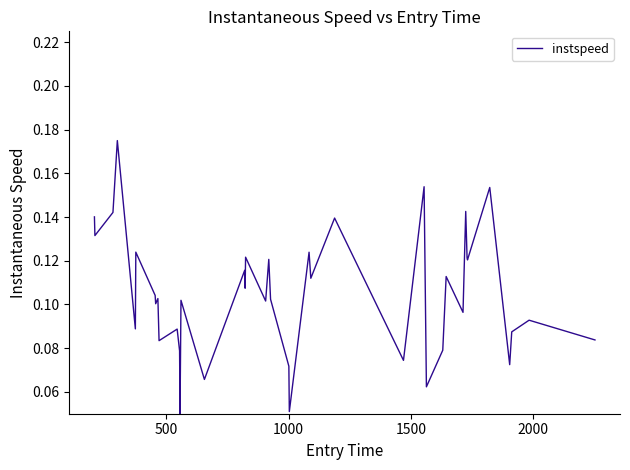

How many lines are shown in the chart?

1